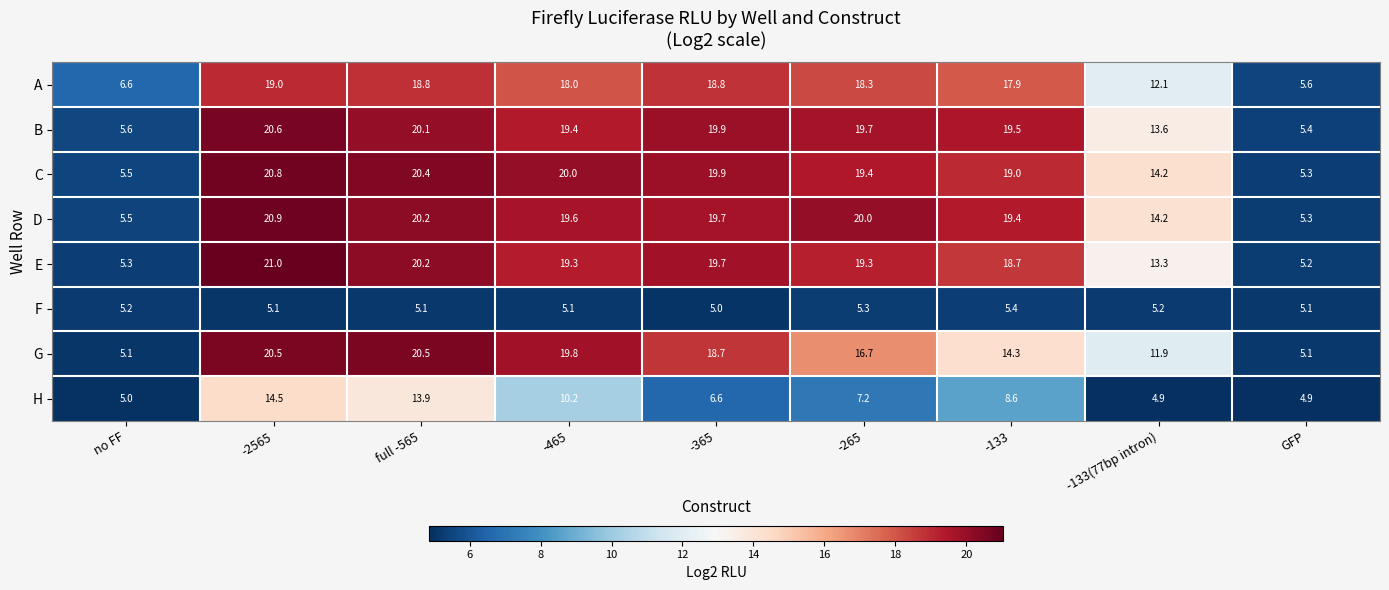

How many data points does each series have?

9